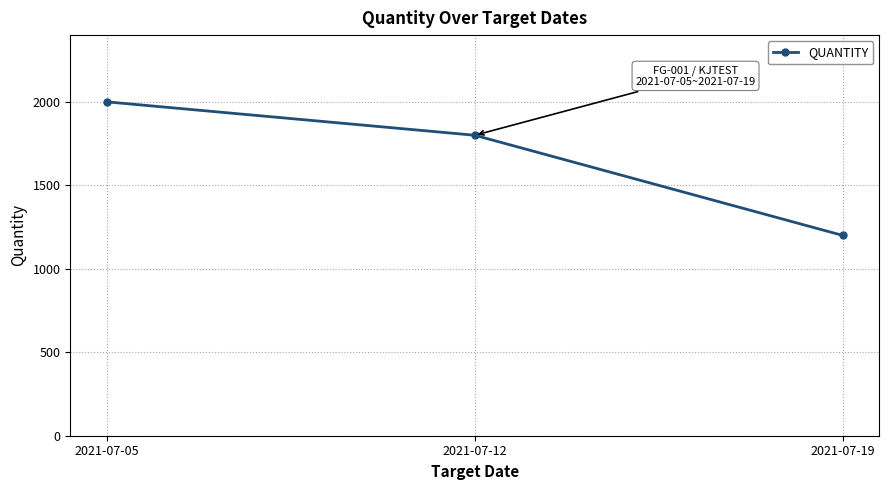

Reading left to right, extract all data points from this chart.

2021-07-05=2000	2021-07-12=1800	2021-07-19=1200